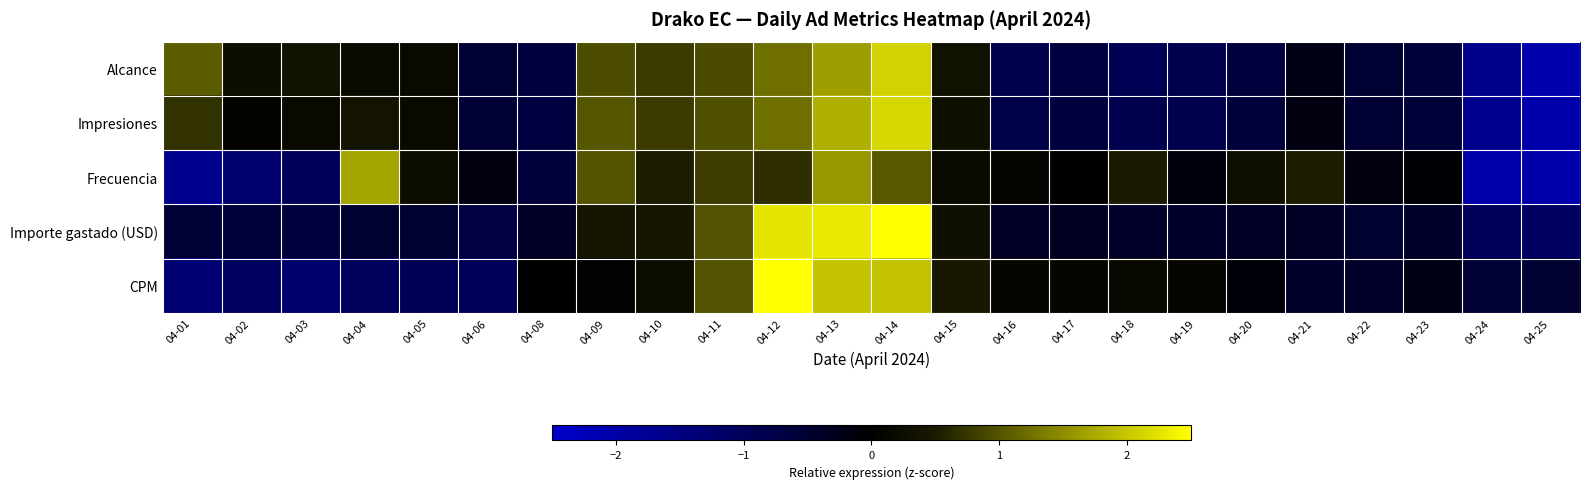

What is the total value across all series at 04-21?

-0.7